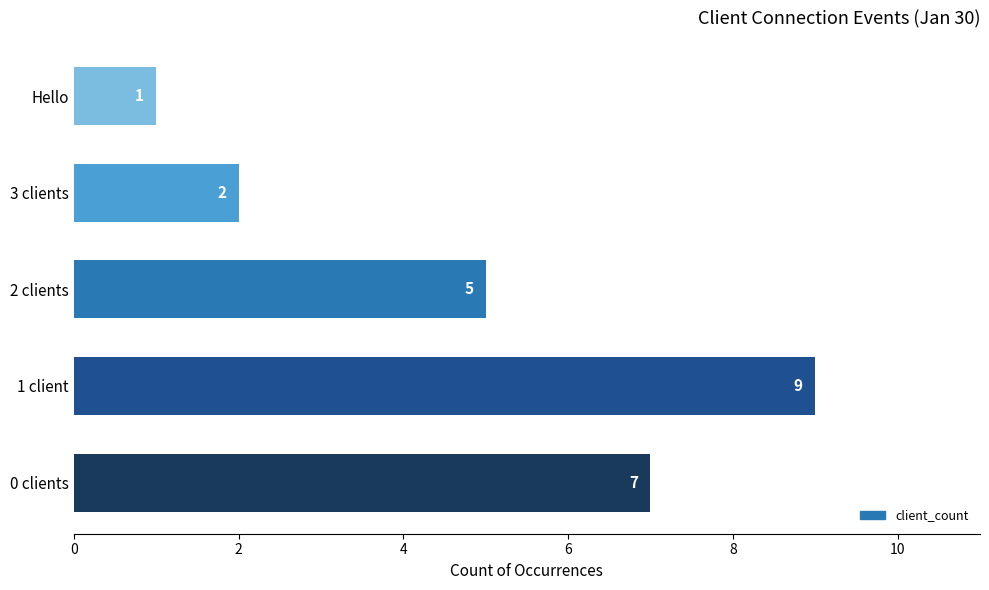

The value at 0 clients is 11. True or false?

False